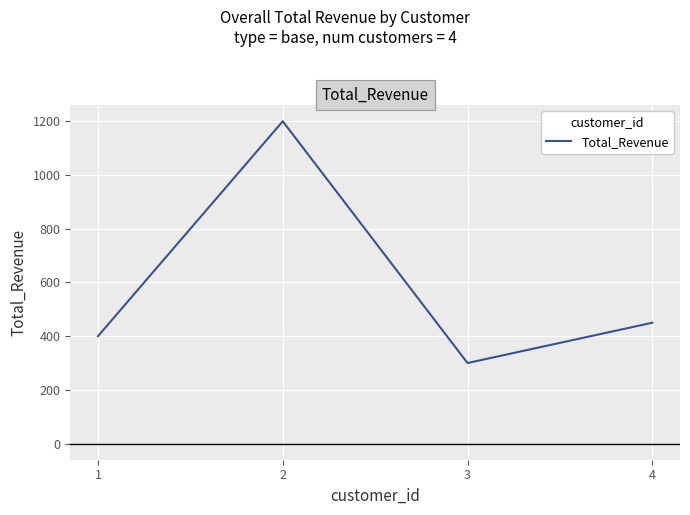

Does the chart have visible grid lines?

Yes